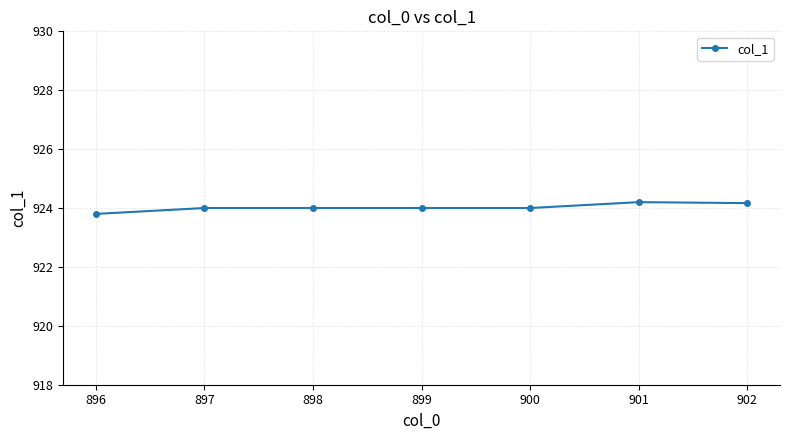

Reading left to right, list all the values displayed in this chart.

923.8	924.0	924.0	924.0	924.0	924.2	924.2